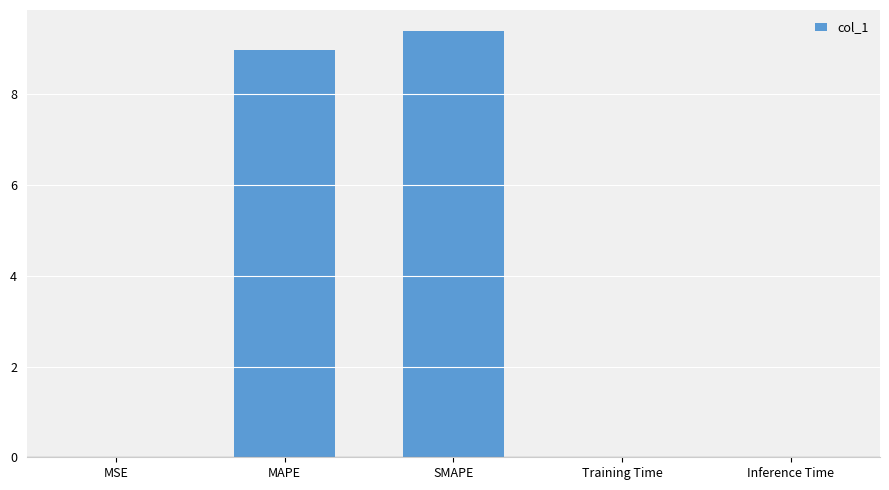

What is the sum of all values?

18.4